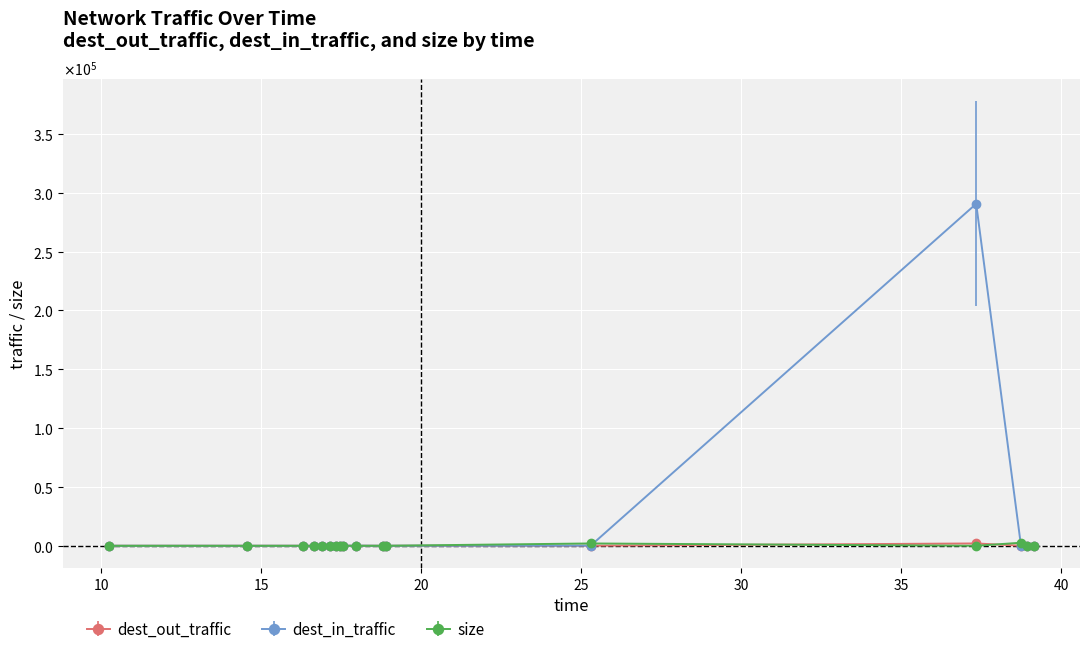

What are all the series names shown in the legend?

dest_out_traffic, dest_in_traffic, size